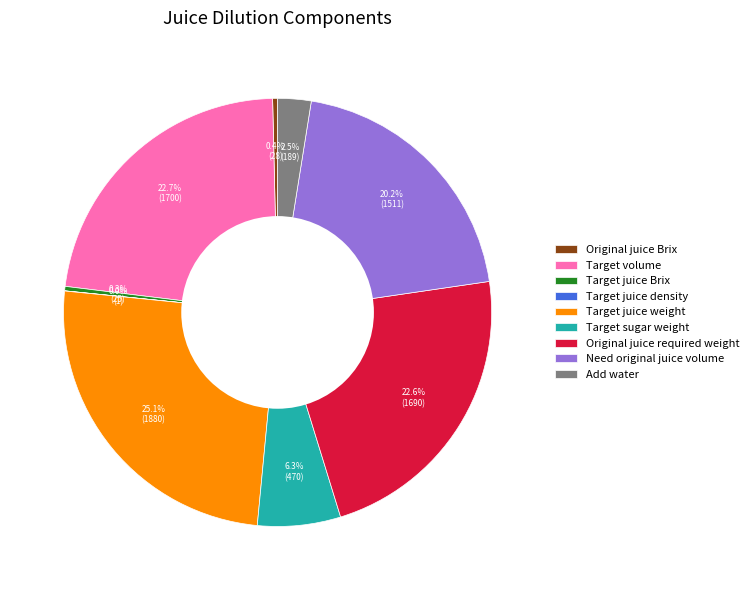

Which slice is the largest?

Target juice weight